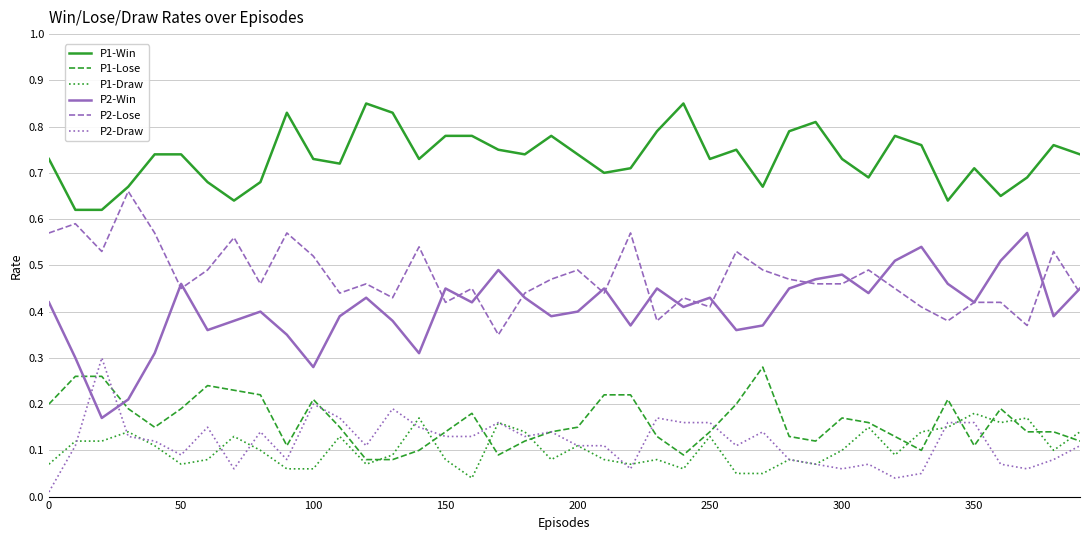

True or false: P1-Draw and P1-Win intersect in this chart.

False